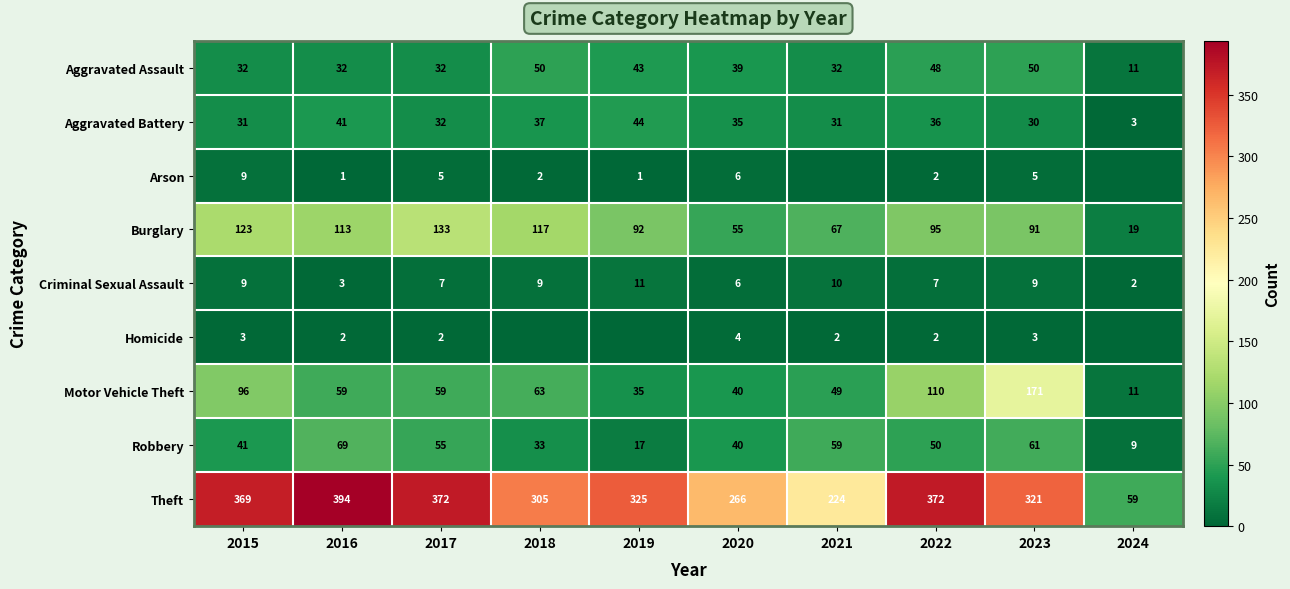

What is the difference between the maximum and minimum values in the Aggravated Assault series?

39